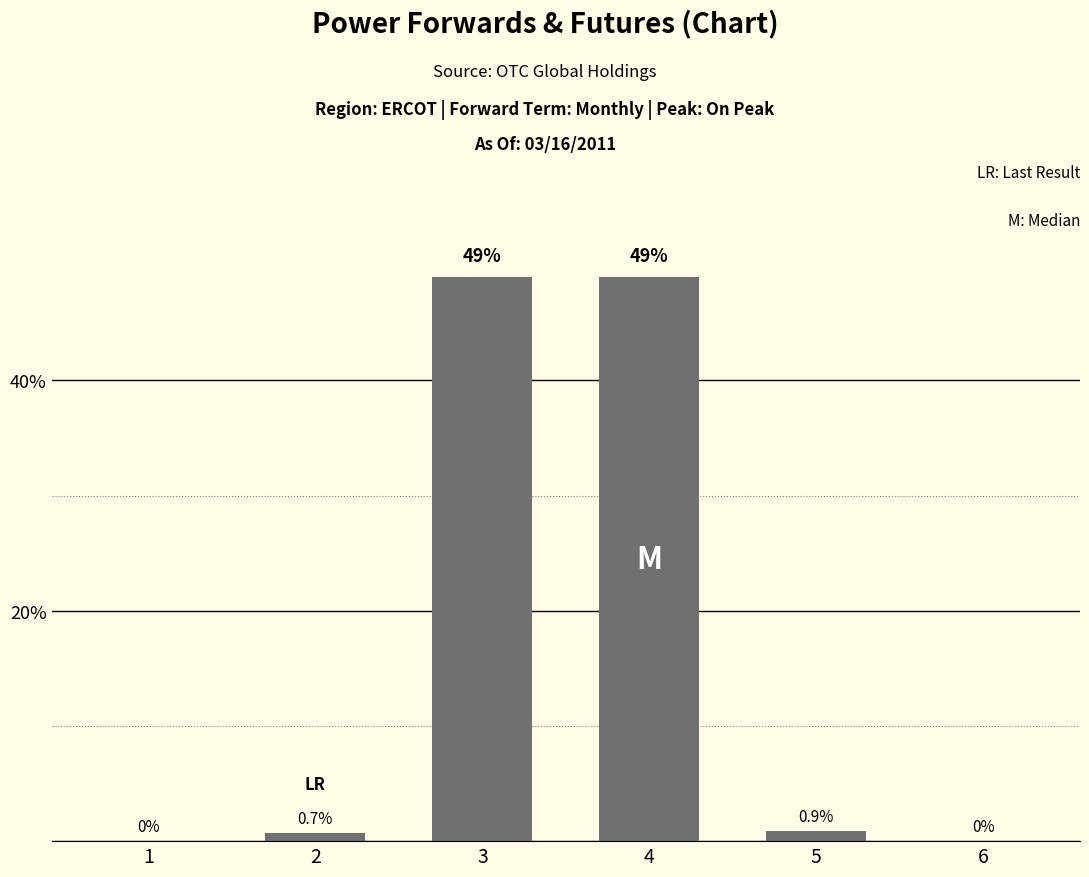

Between 3 and 1, which is larger?

3